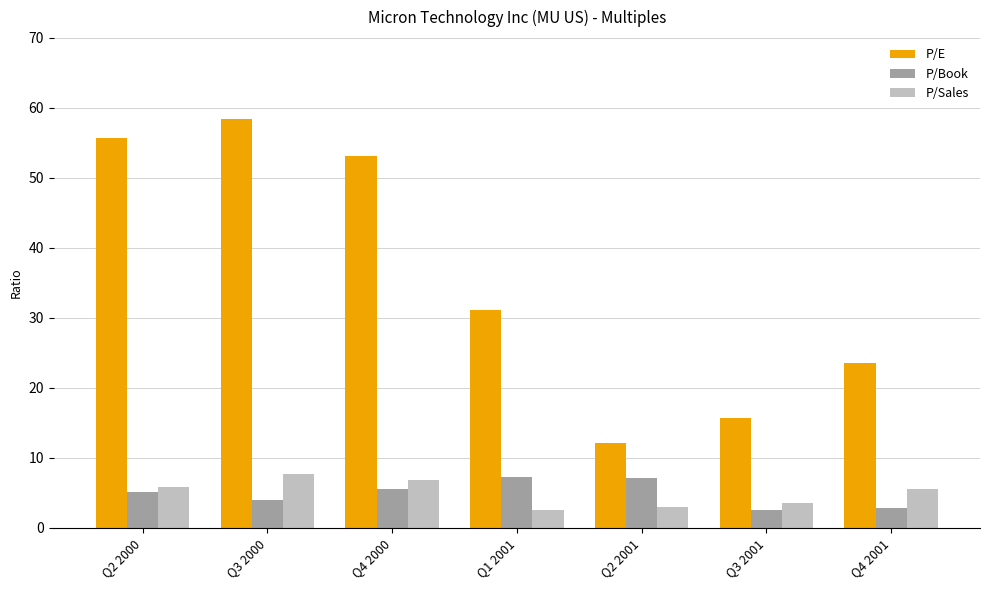

Is it true that P/Book equals 7.3 at Q1 2001?

True